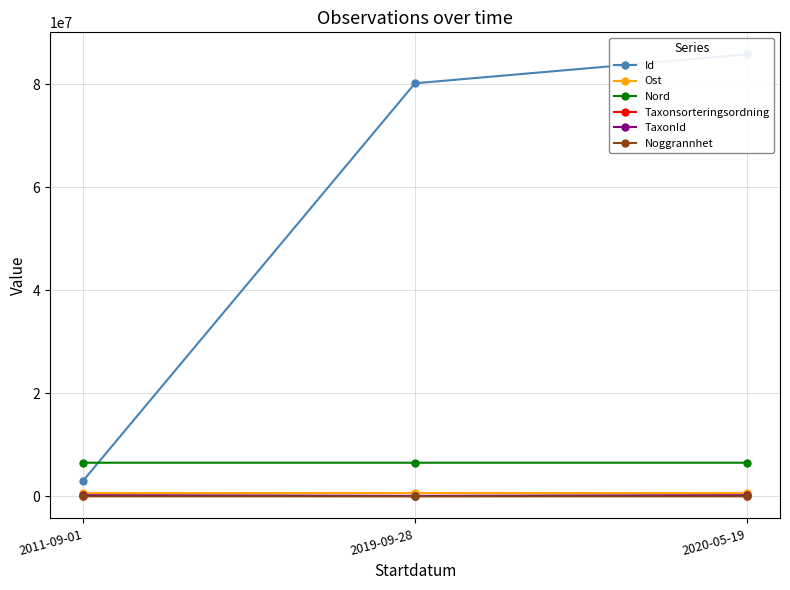

Reading left to right, list all the values displayed in this chart.

Id: 2011-09-01=3052290.0	2019-09-28=80182436.0	2020-05-19=85782114.0
Ost: 2011-09-01=648052.5	2019-09-28=647941.9	2020-05-19=648058.0
Nord: 2011-09-01=6525393.5	2019-09-28=6525420.9	2020-05-19=6525373.0
Taxonsorteringsordning: 2011-09-01=96334.0	2019-09-28=56411.0	2020-05-19=96334.0
TaxonId: 2011-09-01=220787.0	2019-09-28=100049.0	2020-05-19=220787.0
Noggrannhet: 2011-09-01=100.0	2019-09-28=10.0	2020-05-19=10.0